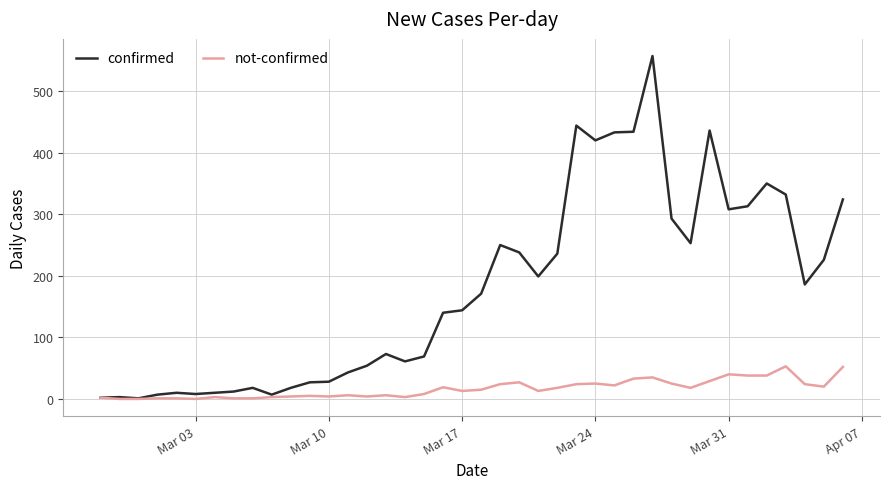

What is the highest value of the not-confirmed series?

53